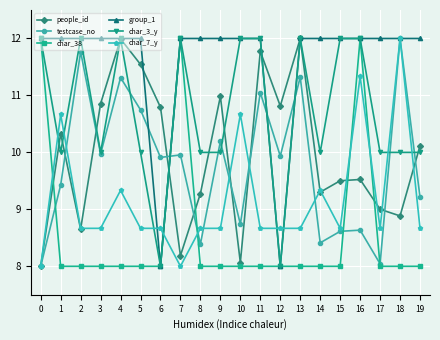

How many lines are shown in the chart?

6